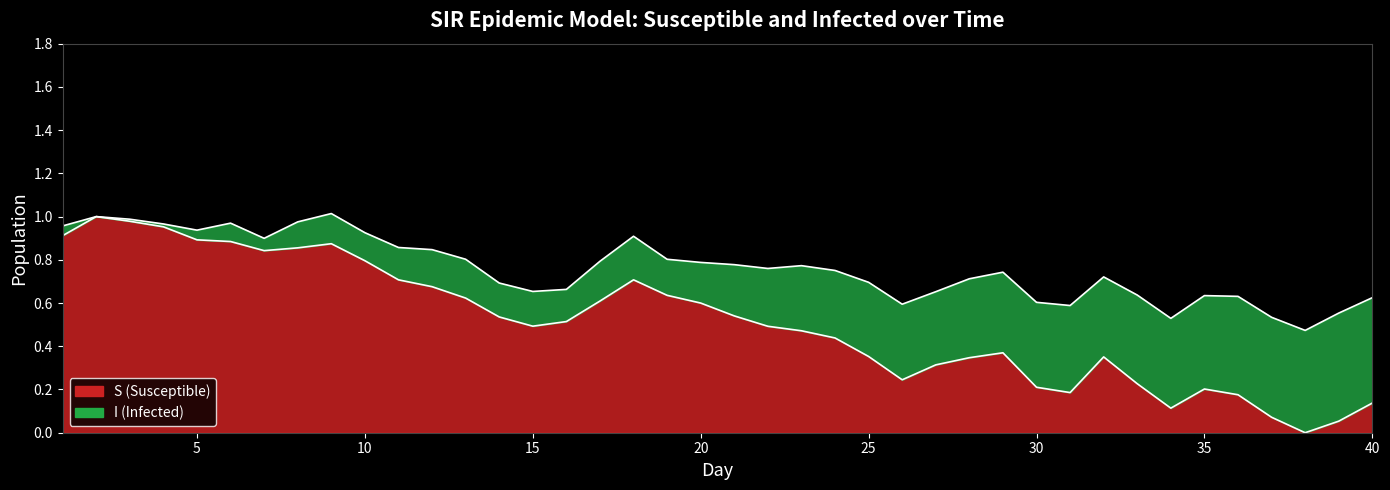

What is the greatest value displayed?

1.0